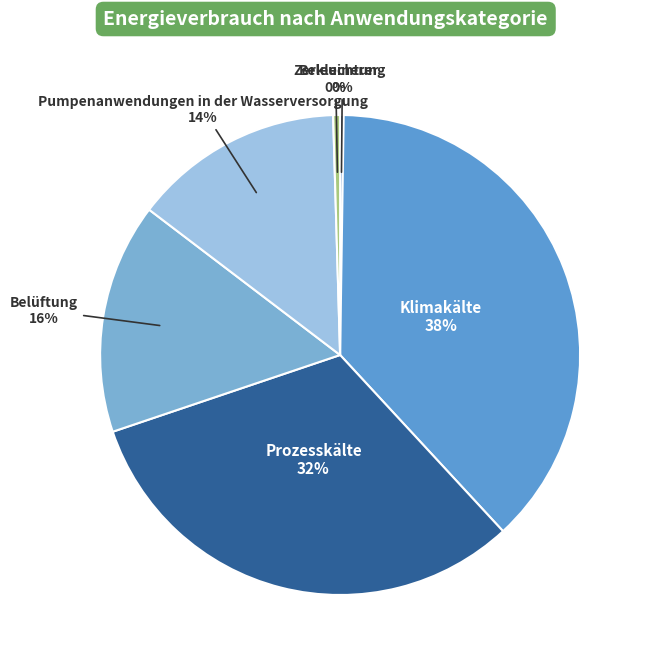

To the nearest percent, what is the average slice percentage?

17%